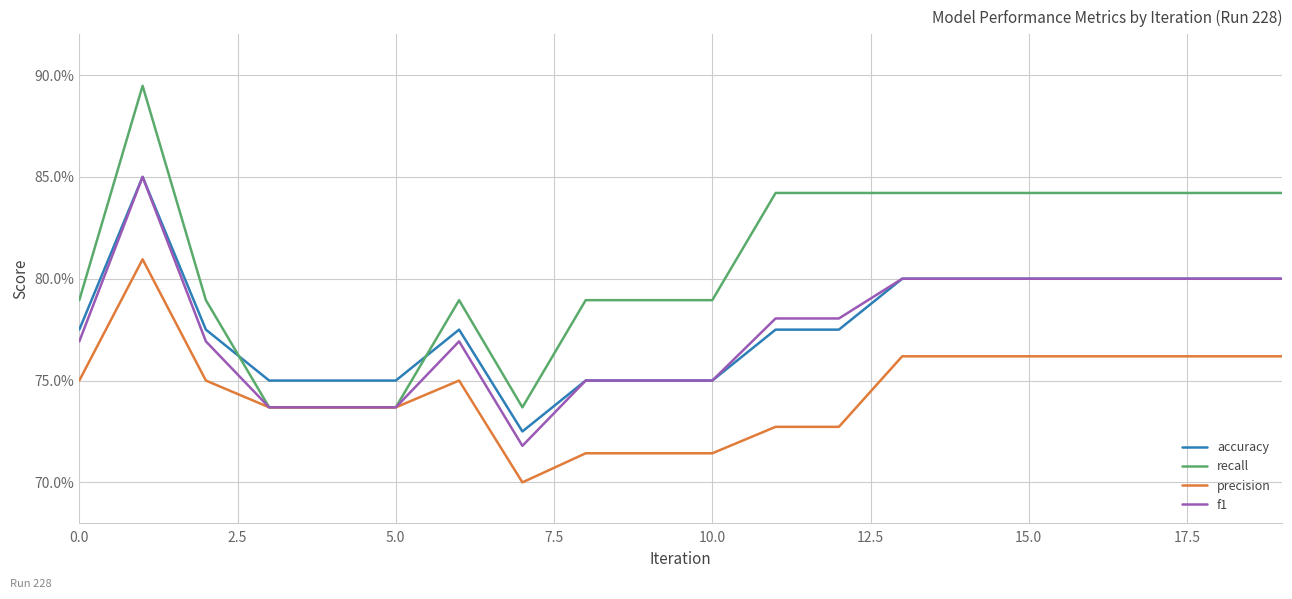

Which series has the largest total across all categories?

recall